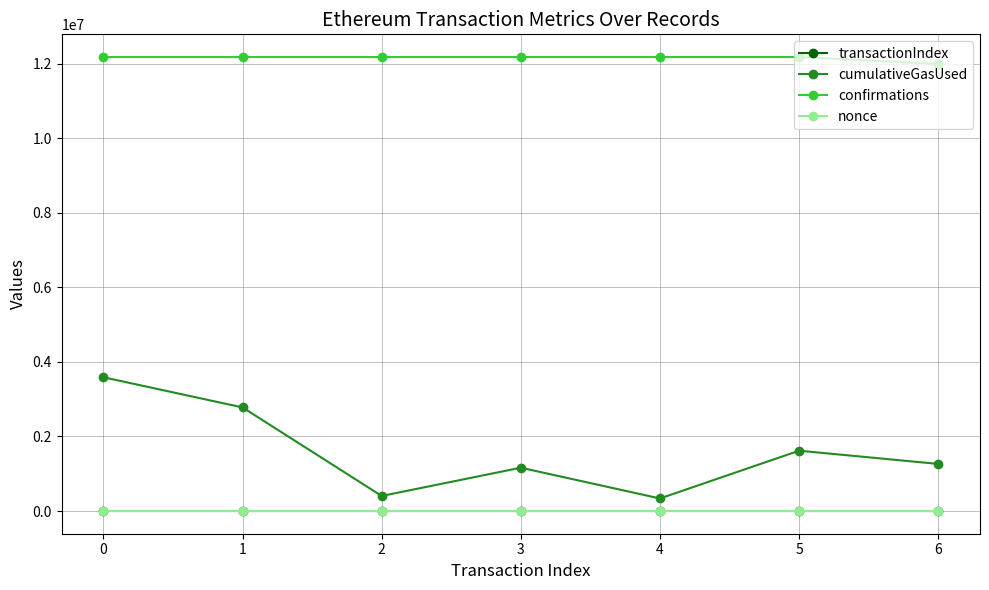

The value of cumulativeGasUsed at 6 is 493653. True or false?

False